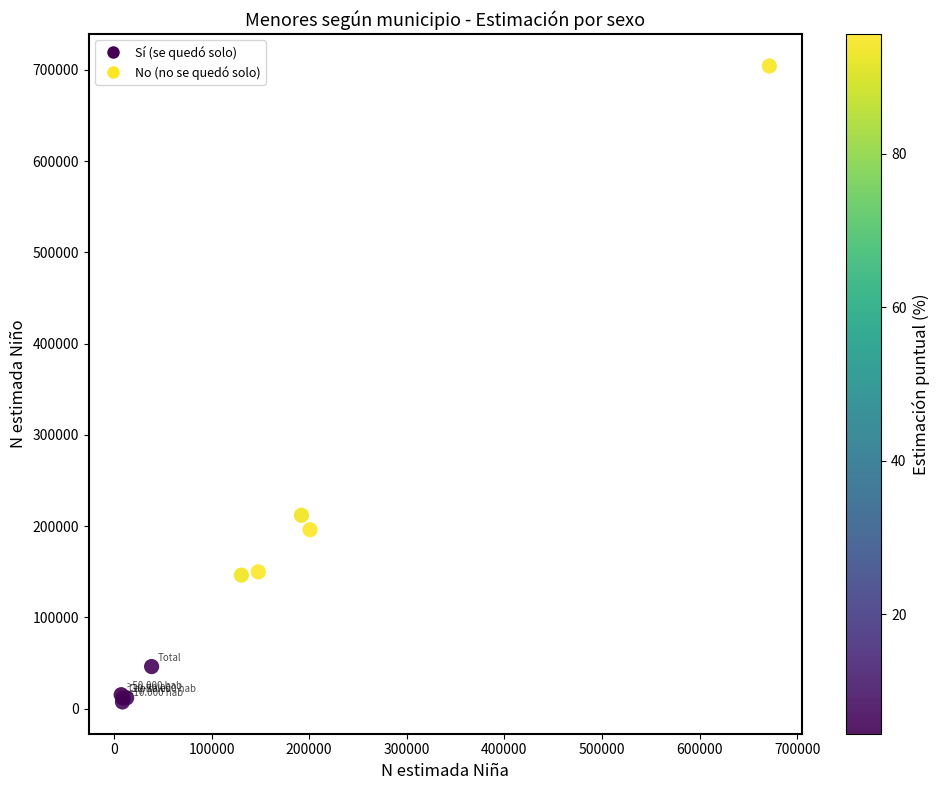

What Y value in the scatter plot is closest to 355840?

211977